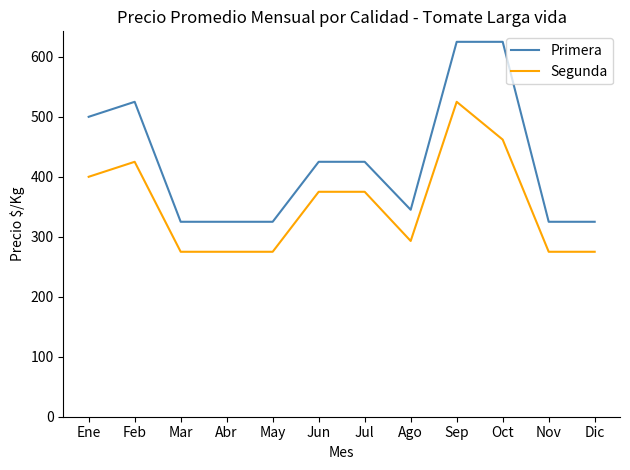

At which label does Primera first exceed 425?

Ene